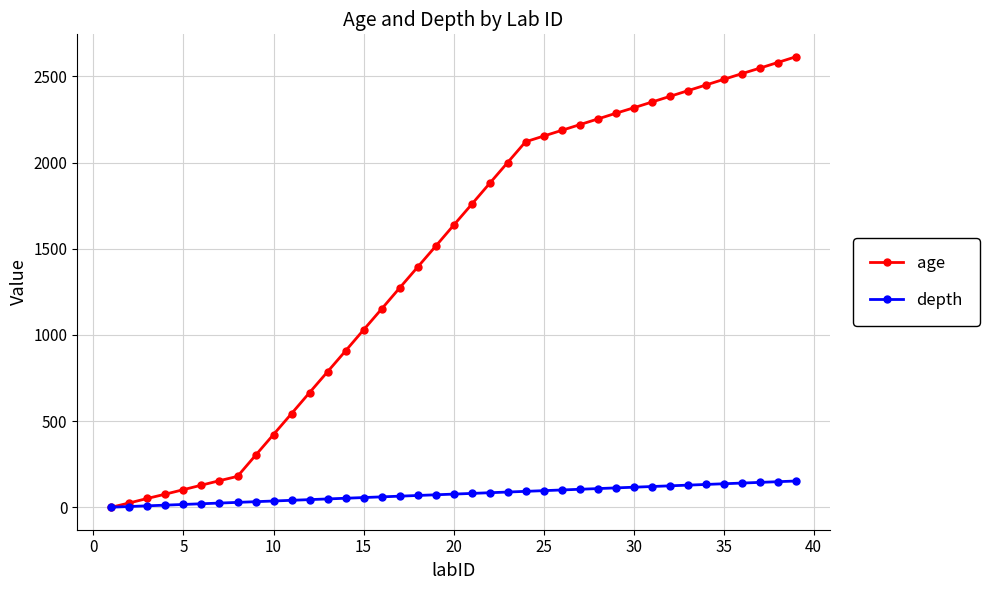

Which series has the largest range (max minus min)?

age